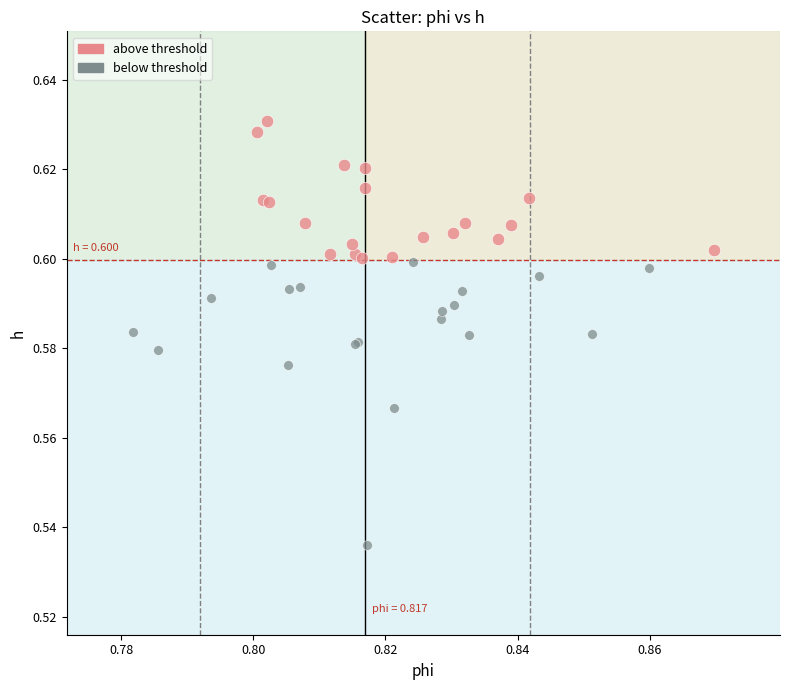

Which series has the widest spread of Y values?

below threshold